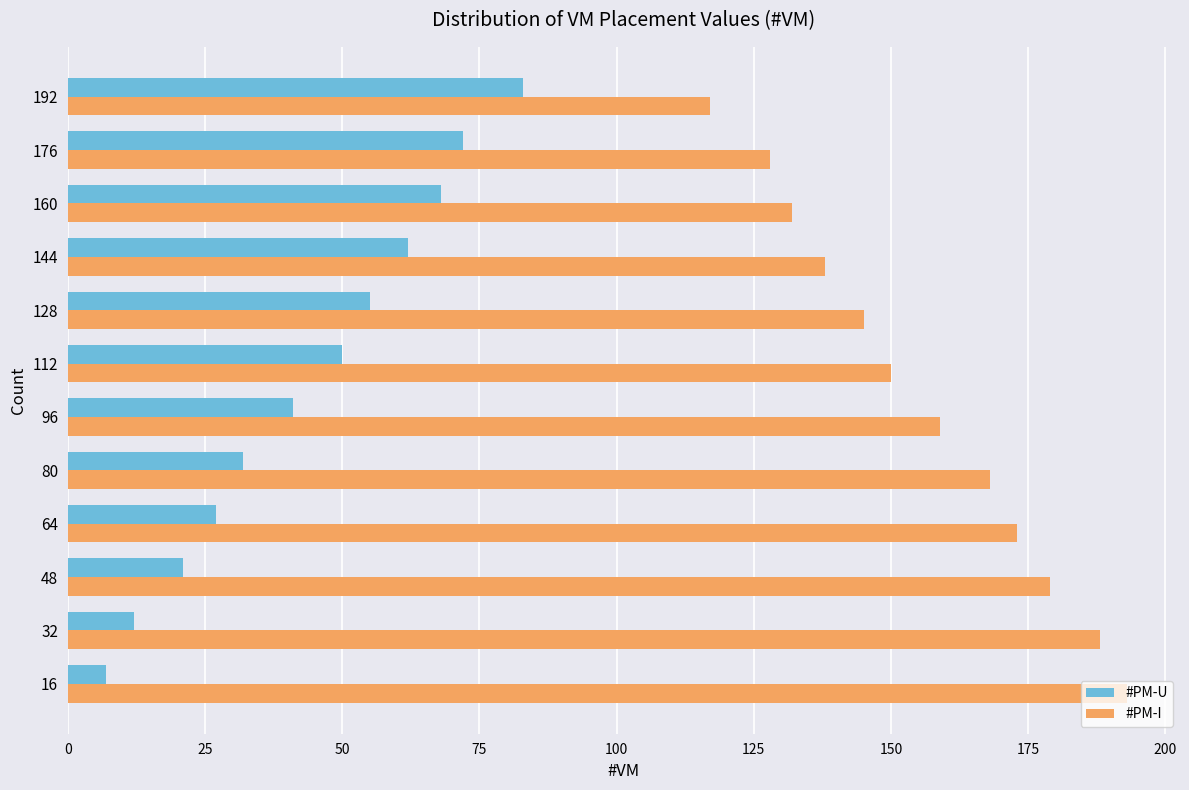

What is the spread (max minus min) of values at 16?

186